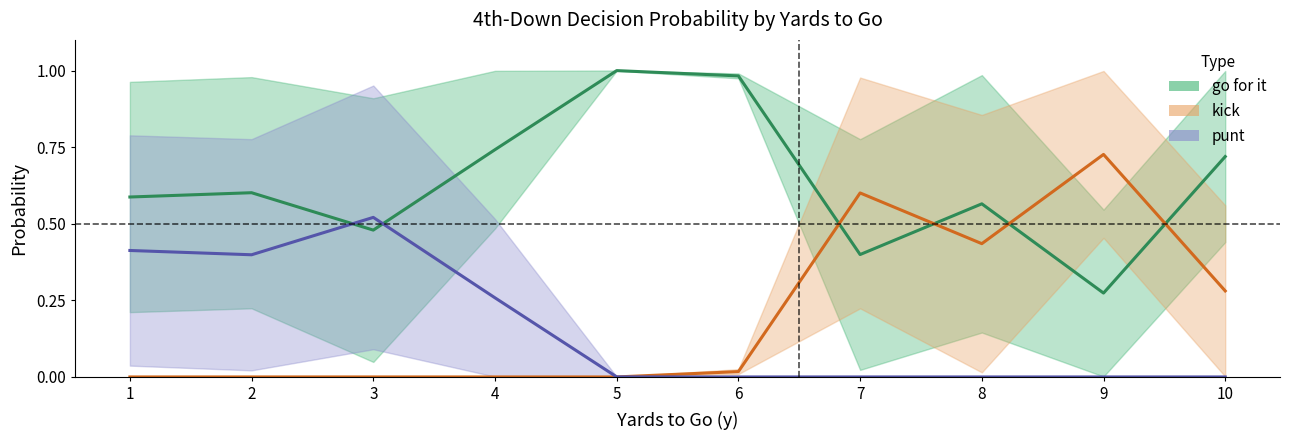

The punt (center) series shows 0.0 at 8. True or false?

True